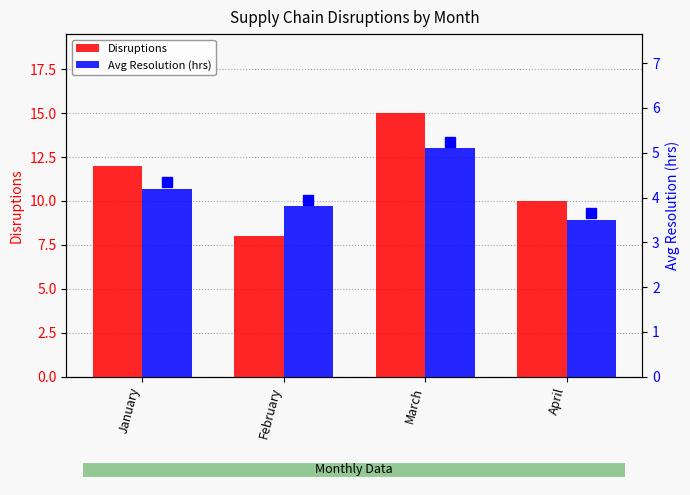

Reading right to left, extract all data points from this chart.

Disruptions: 10.0	15.0	8.0	12.0
Avg Resolution (hrs): 3.5	5.1	3.8	4.2